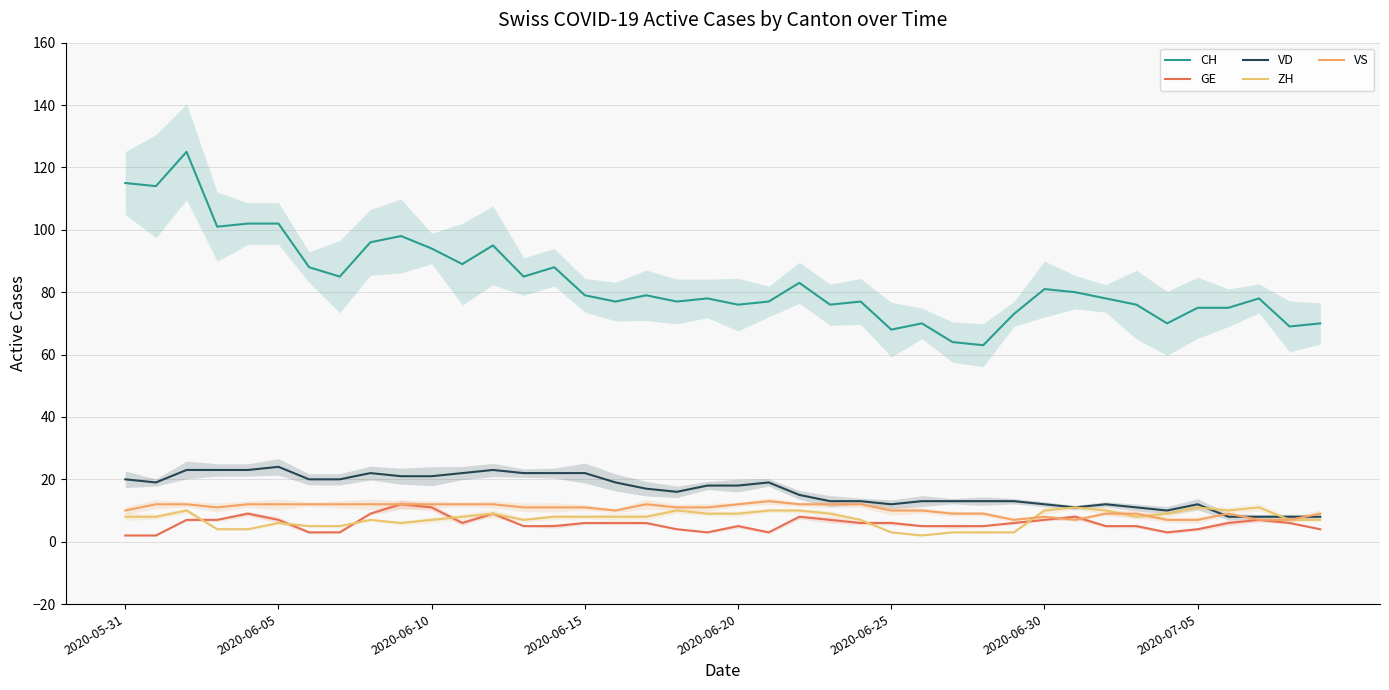

How many data points in ZH are above 8?

15